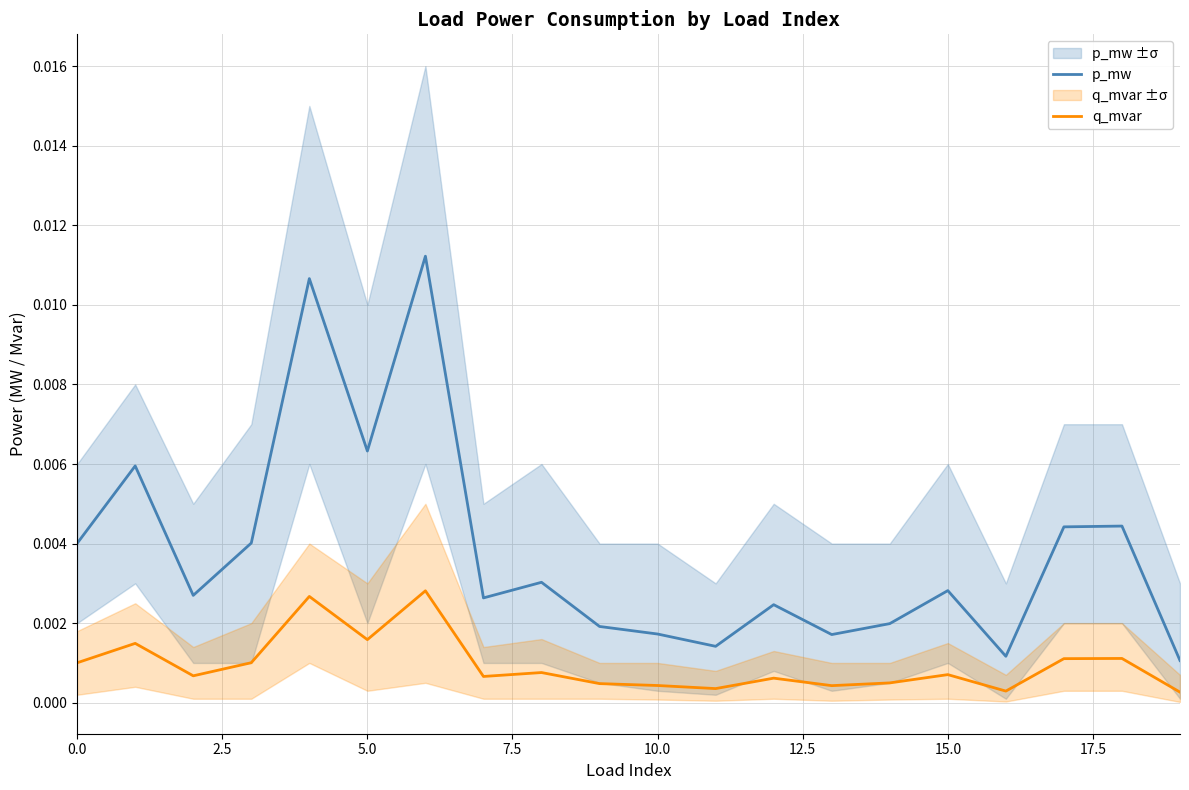

True or false: q_mvar and p_mw intersect in this chart.

False